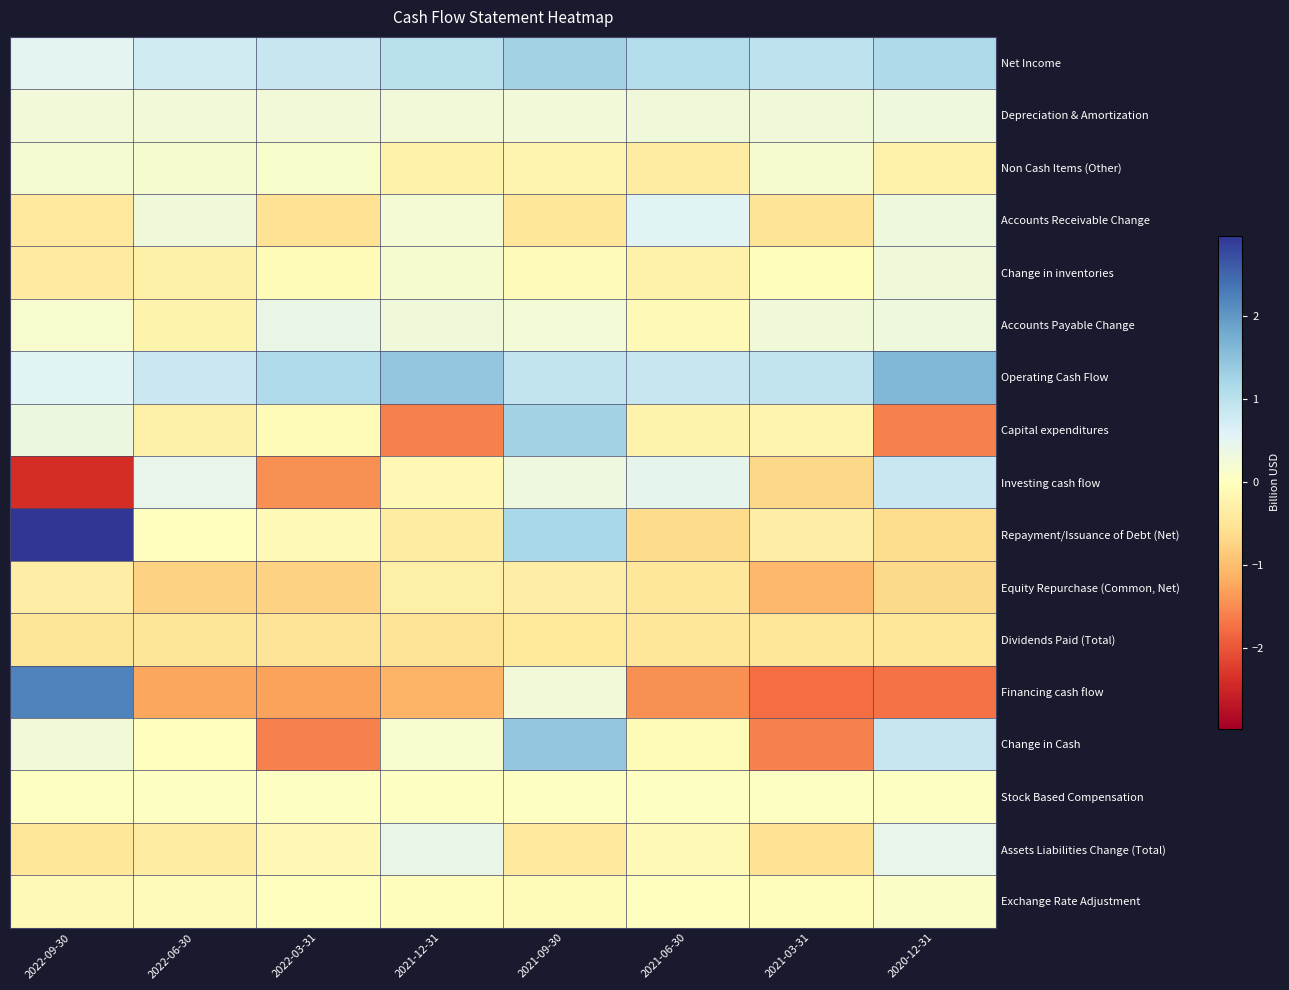

At which category does the chart reach its peak across all series?

2022-09-30